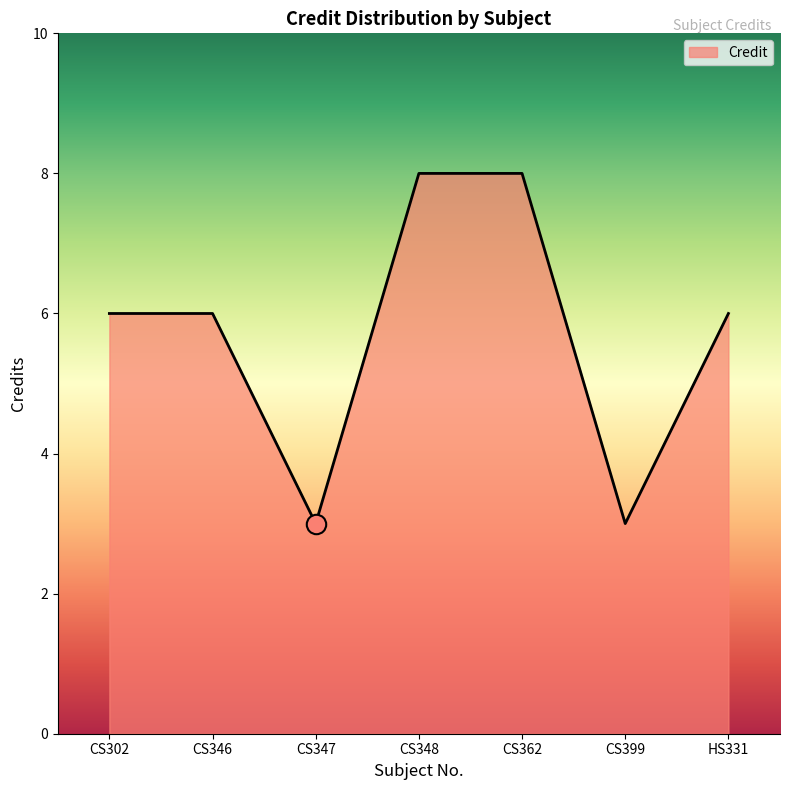

What is the change in value from CS347 to HS331?

+3